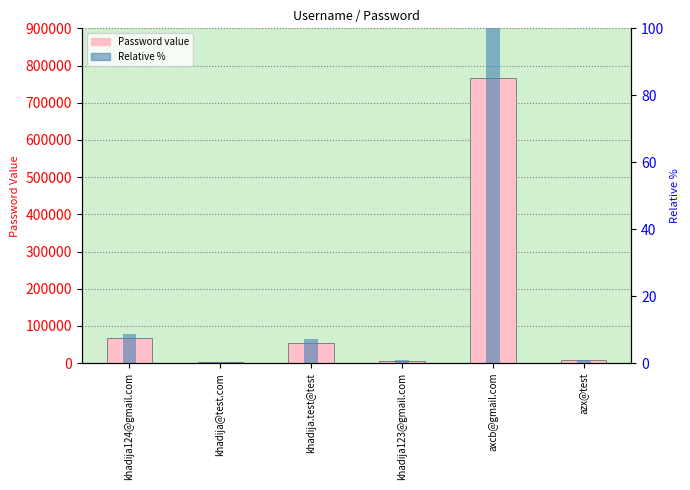

Rank the series by their maximum value, from highest to lowest.

Password, Relative %